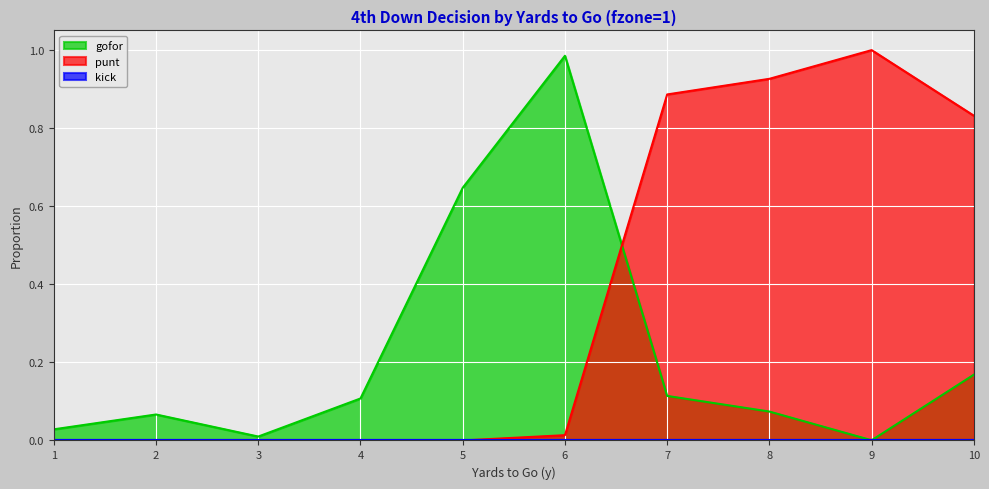

Which series ends up on top after the final intersection of punt and gofor?

punt